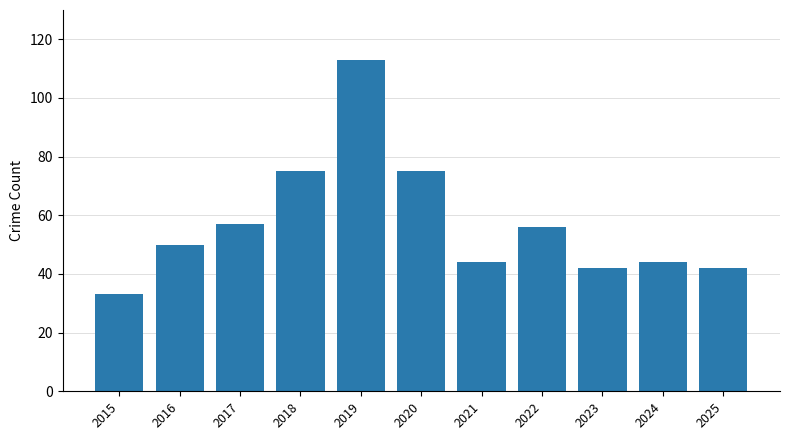

True or false: the data shows 42 at 2023.

True